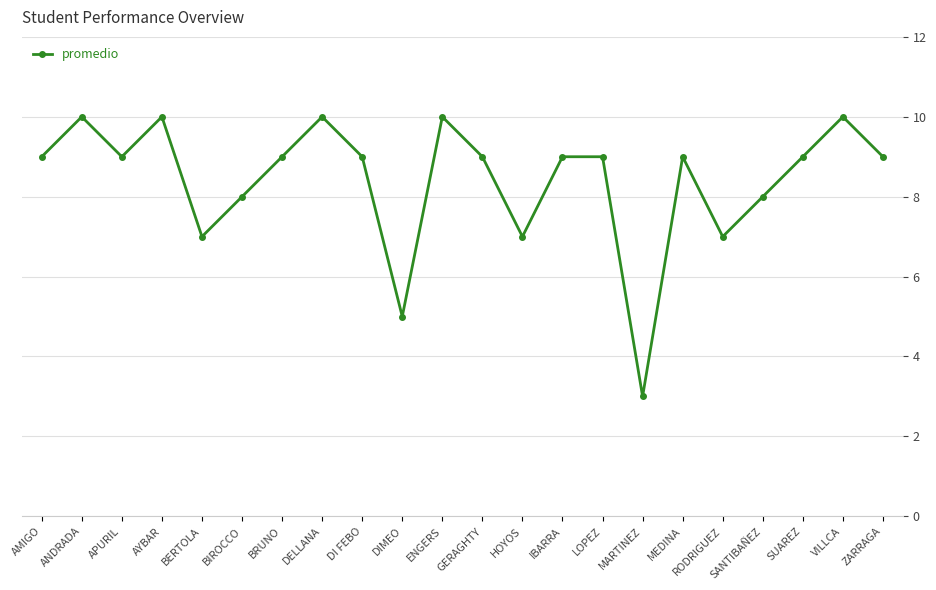

Reading right to left, transcribe all the data shown in this chart.

9	10	9	8	7	9	3	9	9	7	9	10	5	9	10	9	8	7	10	9	10	9